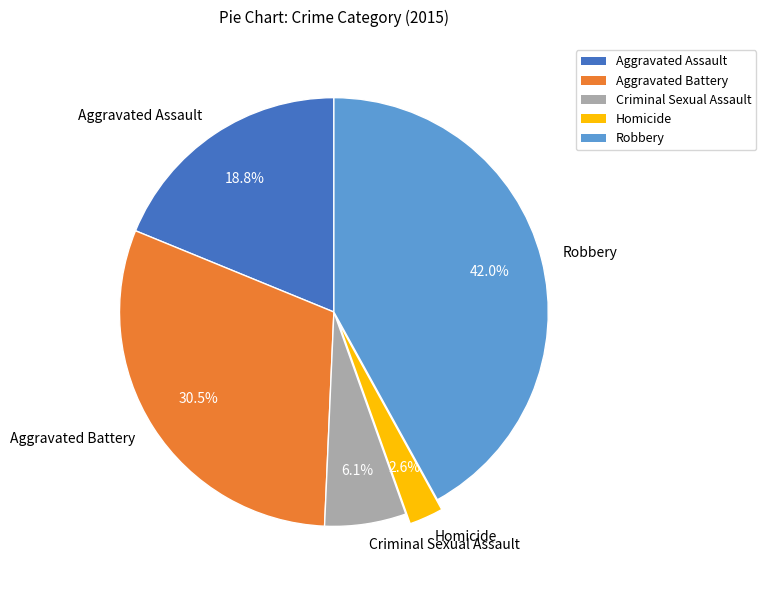

To the nearest percent, what is the combined percentage of Criminal Sexual Assault and Aggravated Assault?

25%